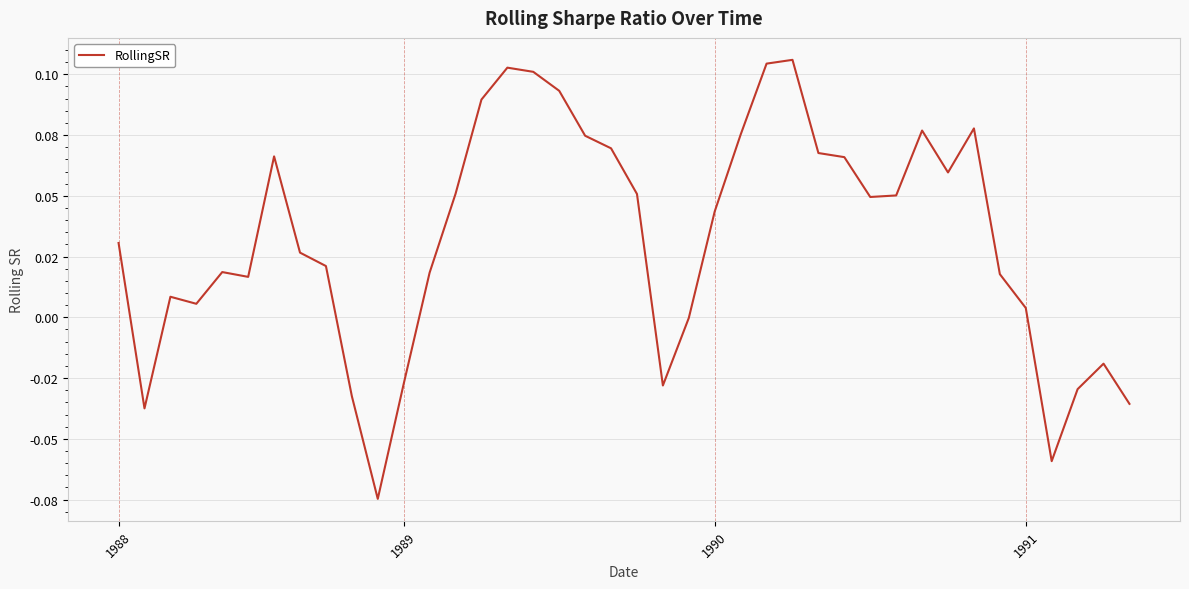

Is this an area chart (filled region under the line)?

No